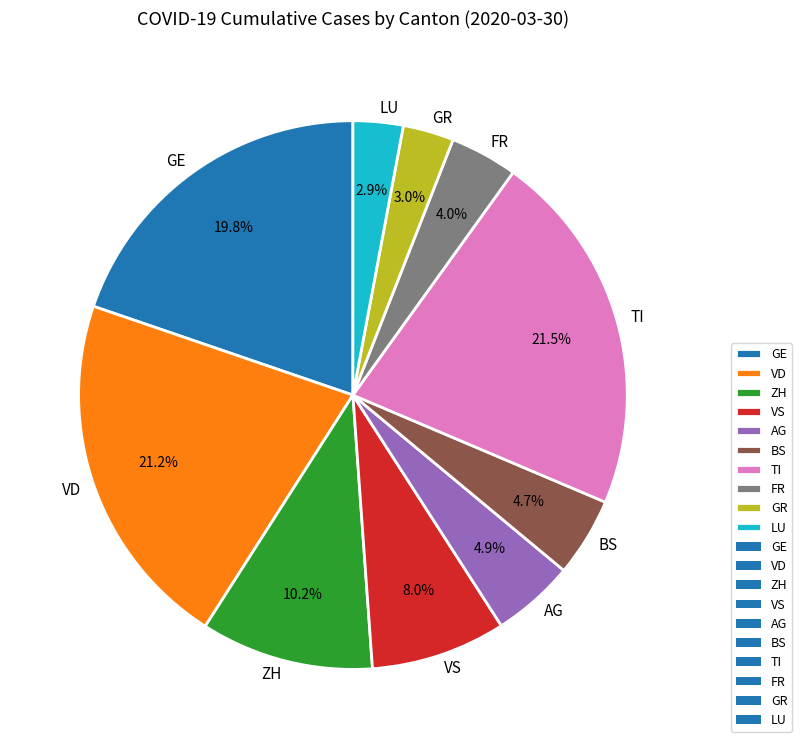

How many slices are in this pie chart?

10